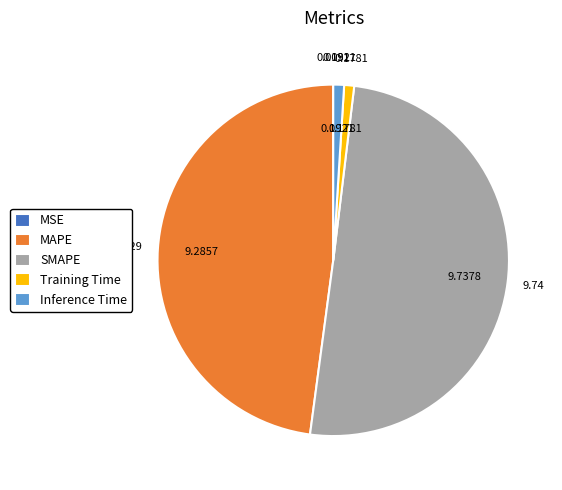

Between MAPE and Inference Time, which is larger?

MAPE